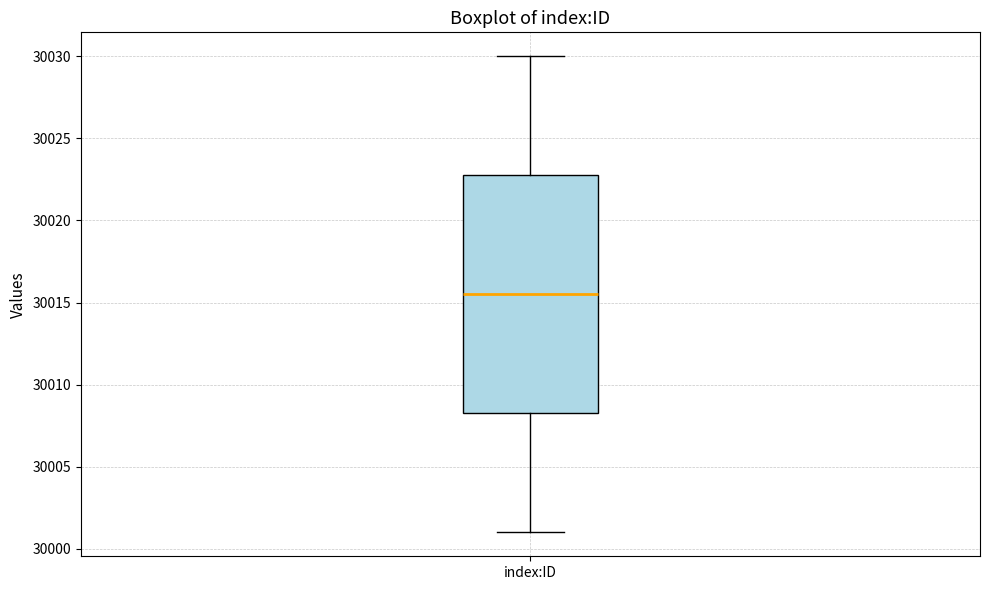

Read this box plot against the y-axis: the position of the median line, the range covered by the box, and the ends of both whiskers. The values are not printed on the chart, so give them approximately, as read against the axis.

median 30015.5, box 30008.5 to 30023.0, whiskers 30001.0 to 30030.0